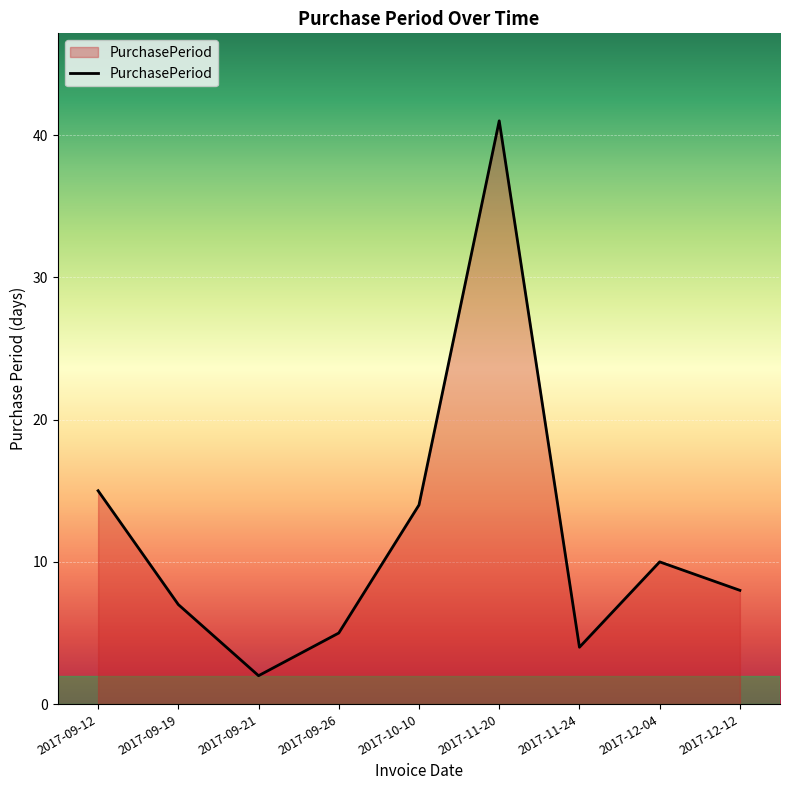

Reading left to right, extract all data points from this chart.

2017-09-12=15	2017-09-19=7	2017-09-21=2	2017-09-26=5	2017-10-10=14	2017-11-20=41	2017-11-24=4	2017-12-04=10	2017-12-12=8